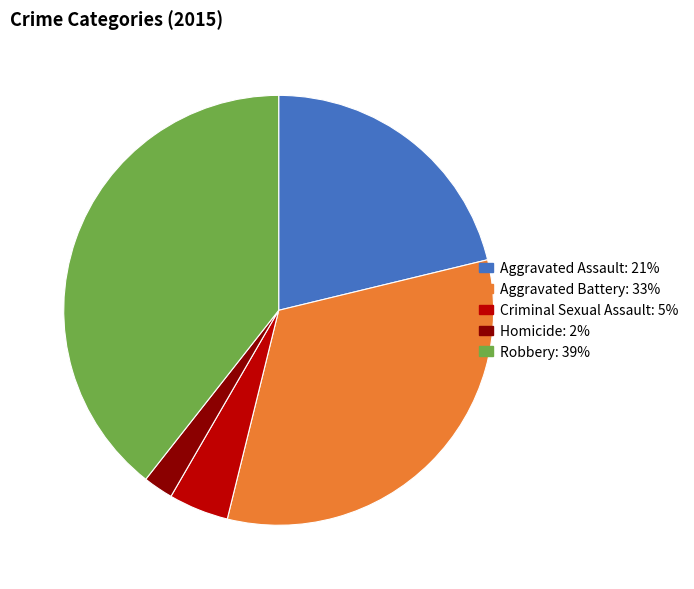

Which has a higher value, Robbery or Aggravated Battery?

Robbery